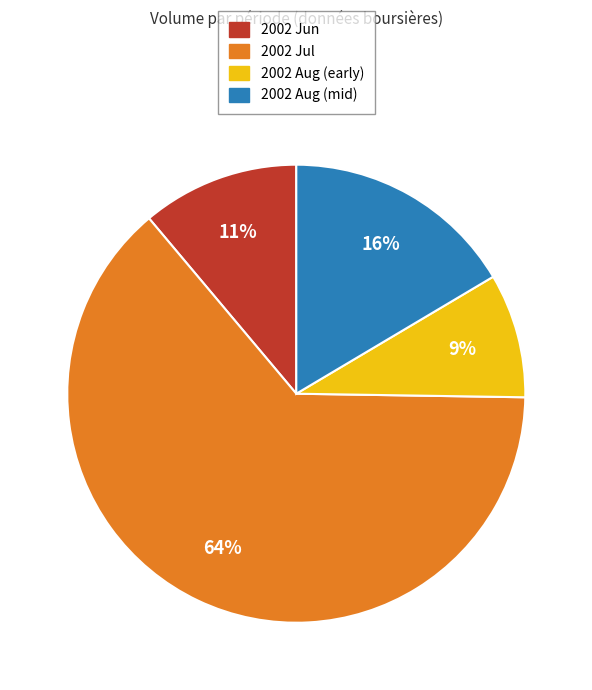

Is there a majority slice in this chart?

Yes